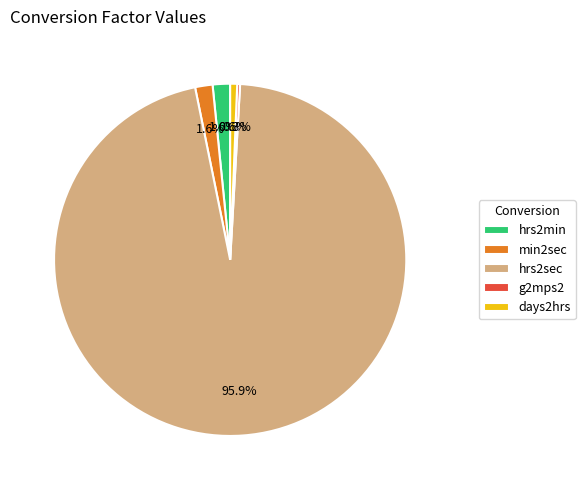

To the nearest percent, what is the difference between the largest and smallest slice percentages?

96%